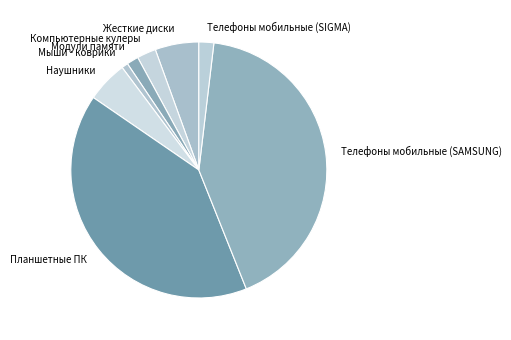

Combined, do Компьютерные кулеры and Мыши - коврики account for over 50%?

No